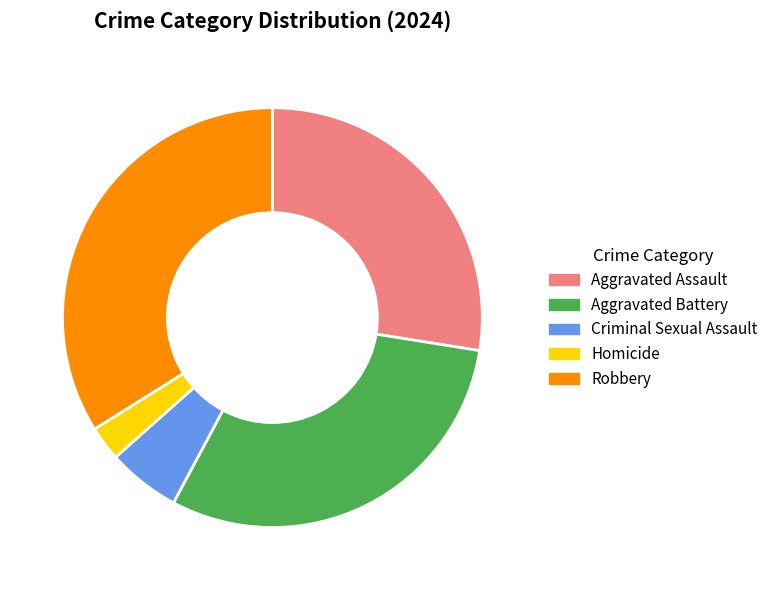

Does Aggravated Battery account for over 50% of the chart?

No